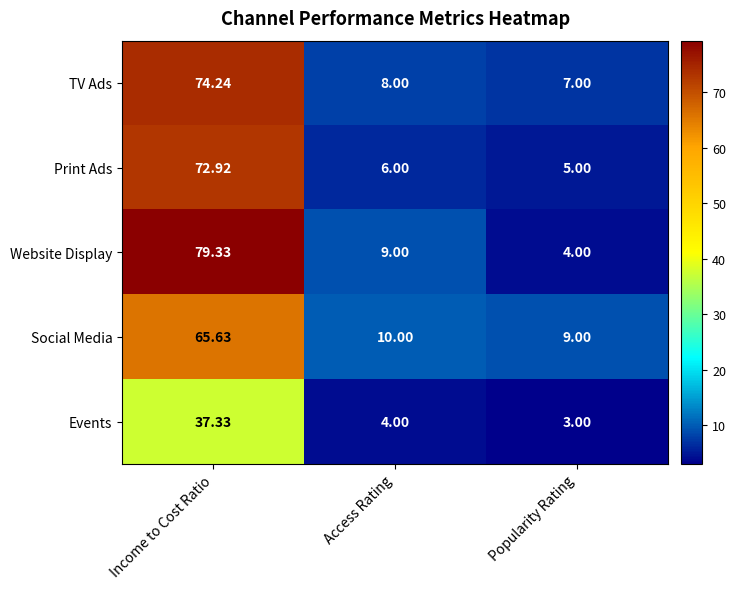

Which category has the highest value across all series?

Income to Cost Ratio